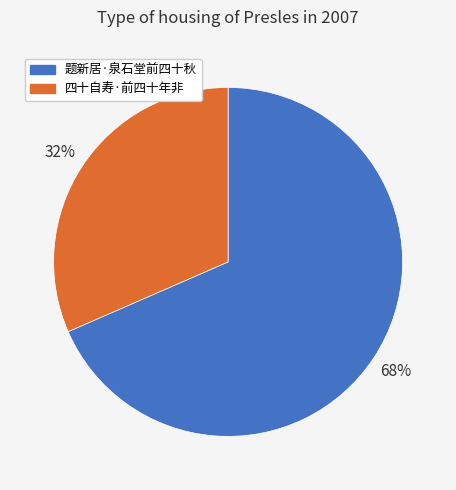

The 四十自寿·前四十年非 slice represents 32% of the pie. True or false?

True